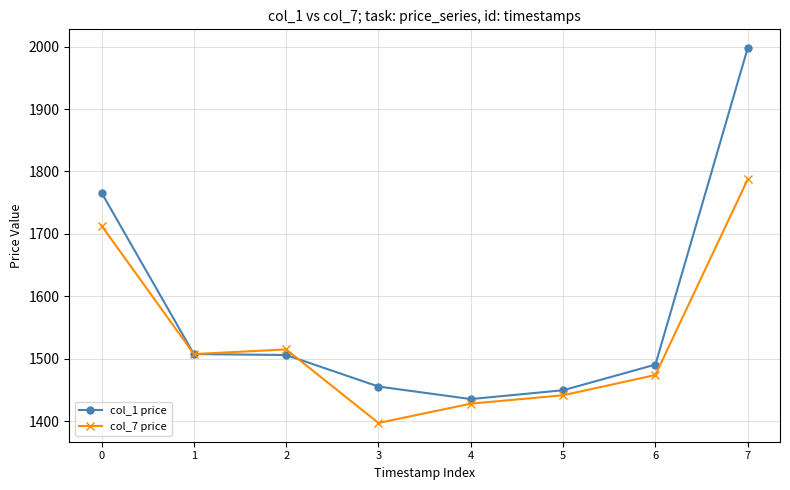

Does the chart display data point markers on the line(s)?

Yes